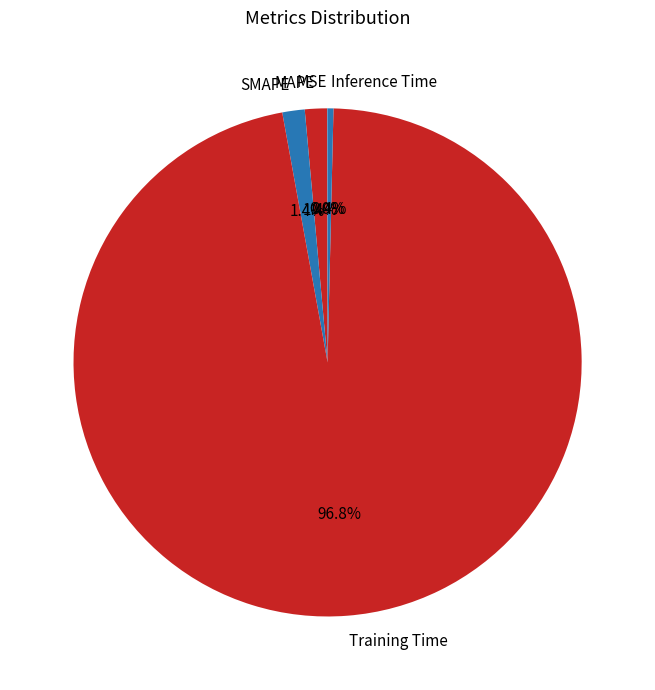

Is it true that Inference Time is 0% of the pie?

True